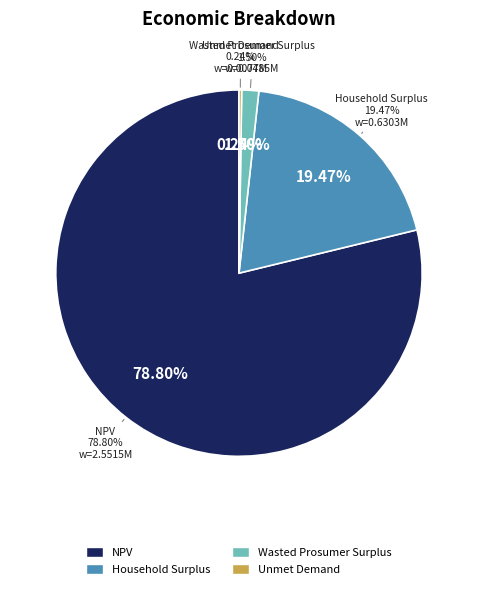

How many slices are in this pie chart?

4